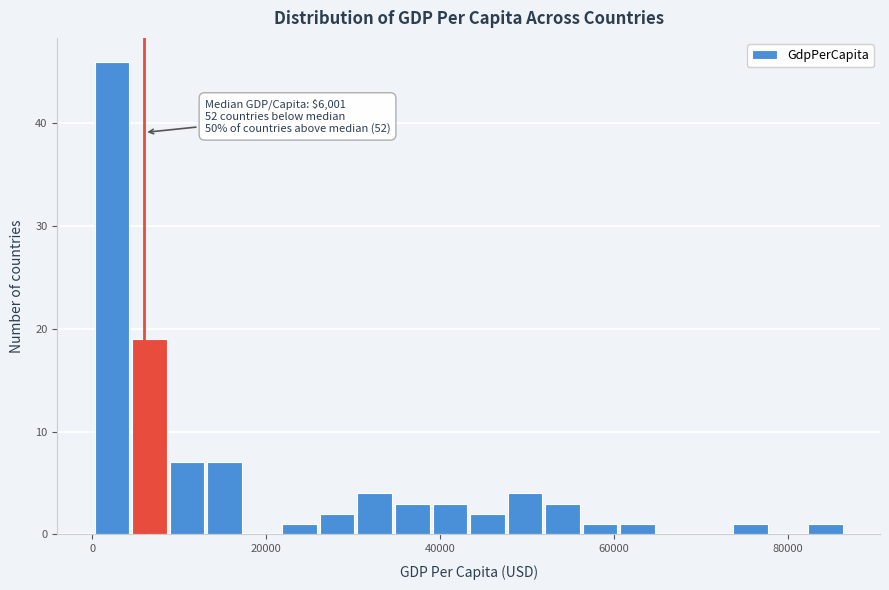

Read against the x-axis, roughly where is the centre of the tallest bar?

2000